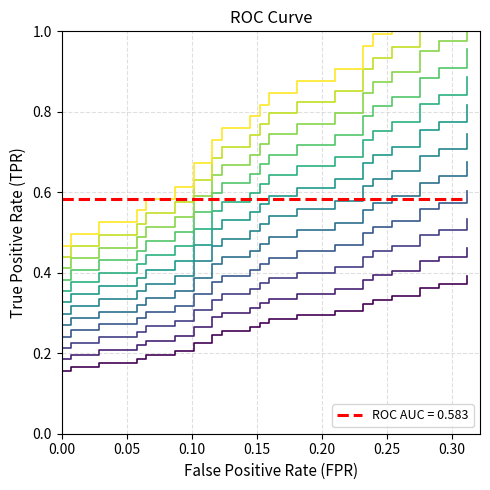

What is the difference between the maximum and second lowest values?

0.7